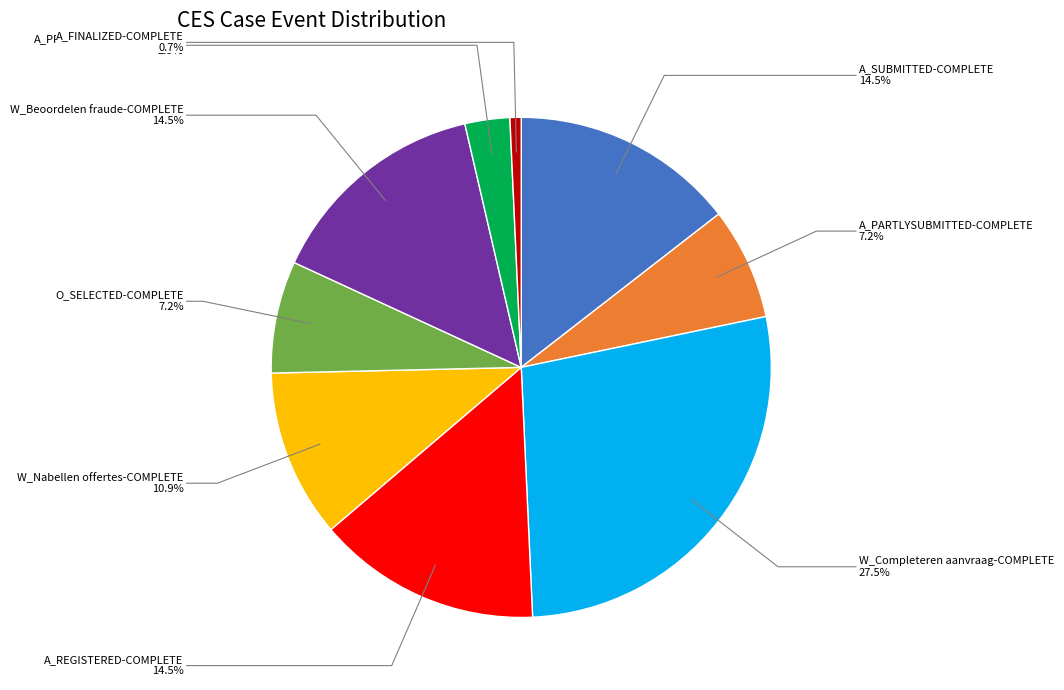

Is there a majority slice in this chart?

No